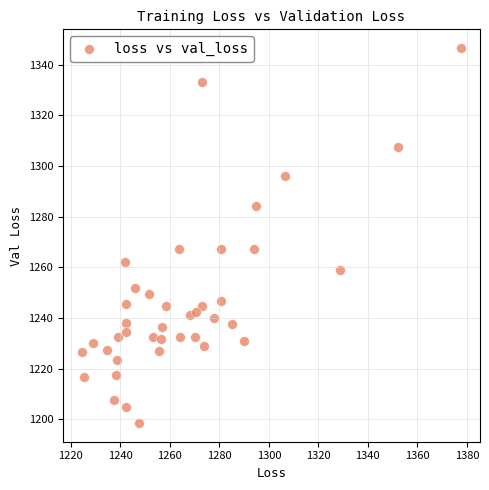

What is the range of X values (max minus min)?

153.1